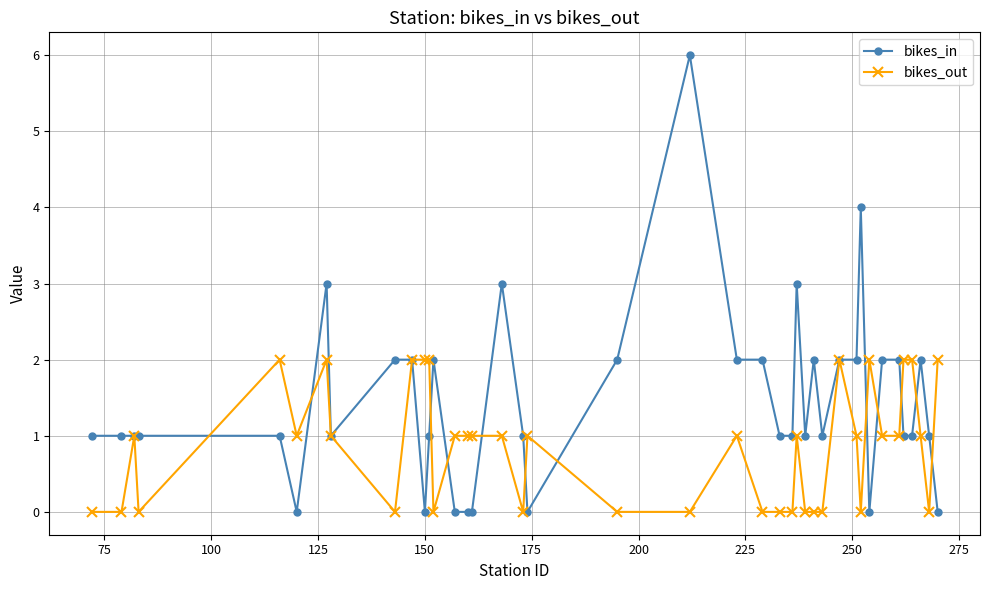

What is the value of the bikes_in point at the 13th from the left?

2